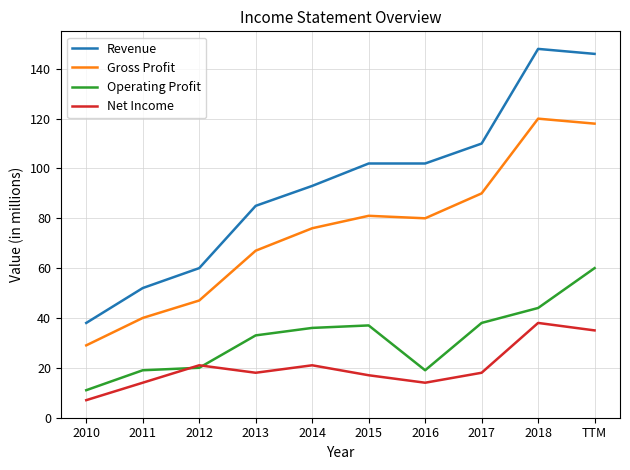

Rank the series by their maximum value, from highest to lowest.

Revenue, Gross Profit, Operating Profit, Net Income